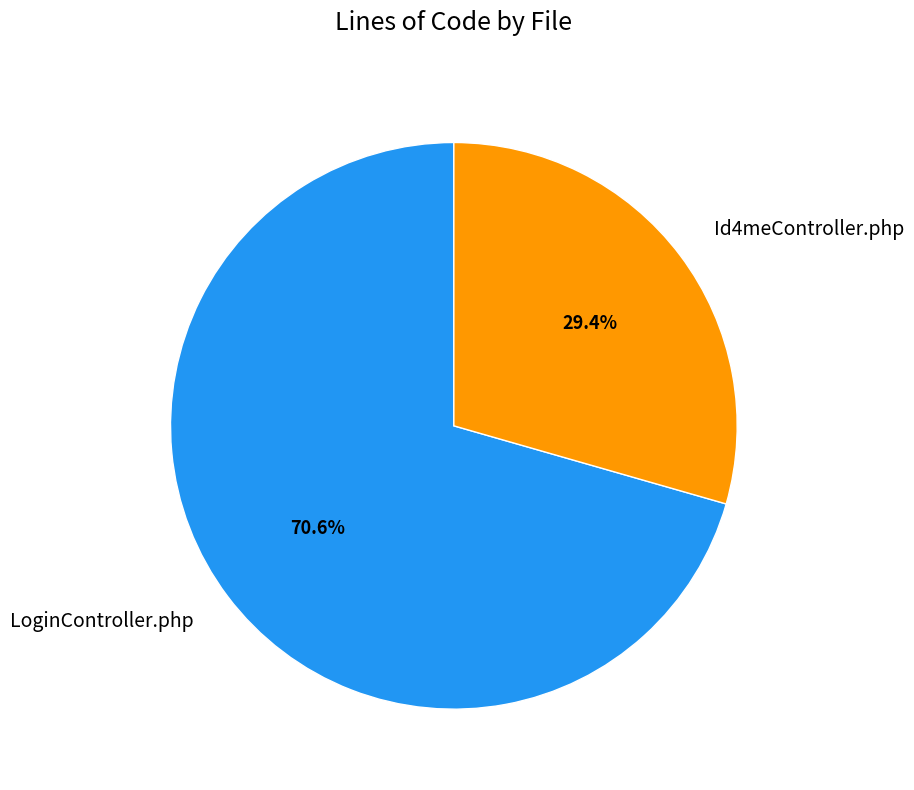

Is Id4meController.php the majority of the pie?

No